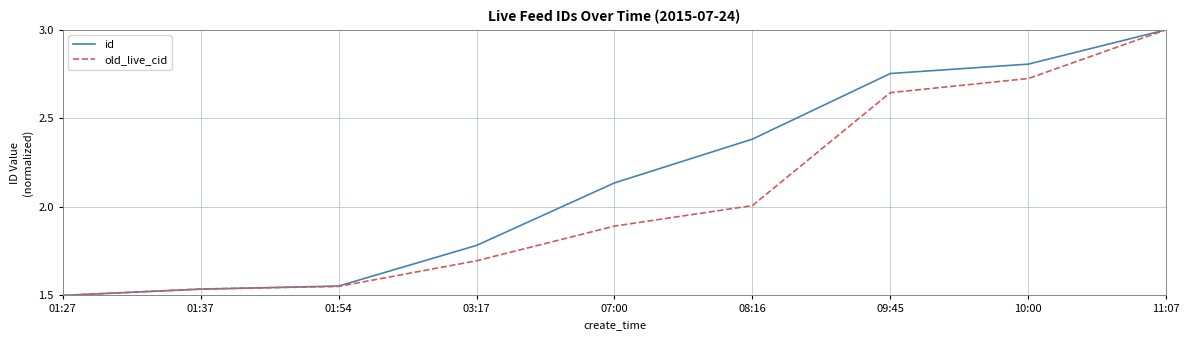

The value of old_live_cid at 07:00 is 1.9. True or false?

True